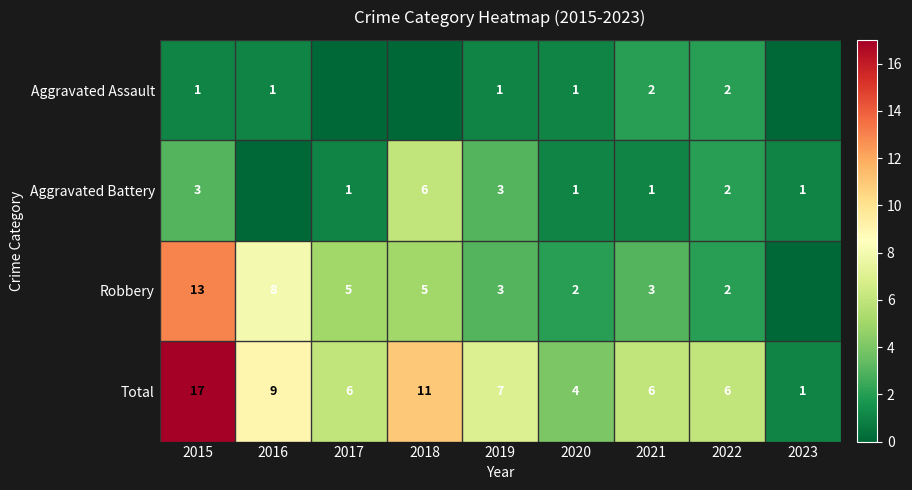

Is the value of Robbery at 2018 greater than the value of Aggravated Battery at 2020?

Yes